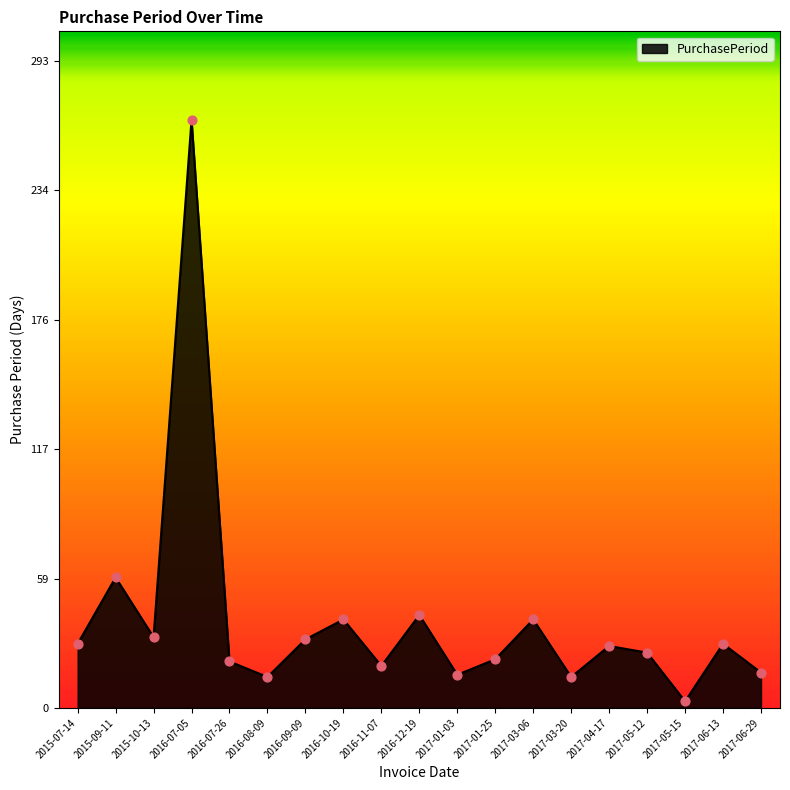

Between 2017-03-20 and 2017-05-12, which is larger?

2017-05-12